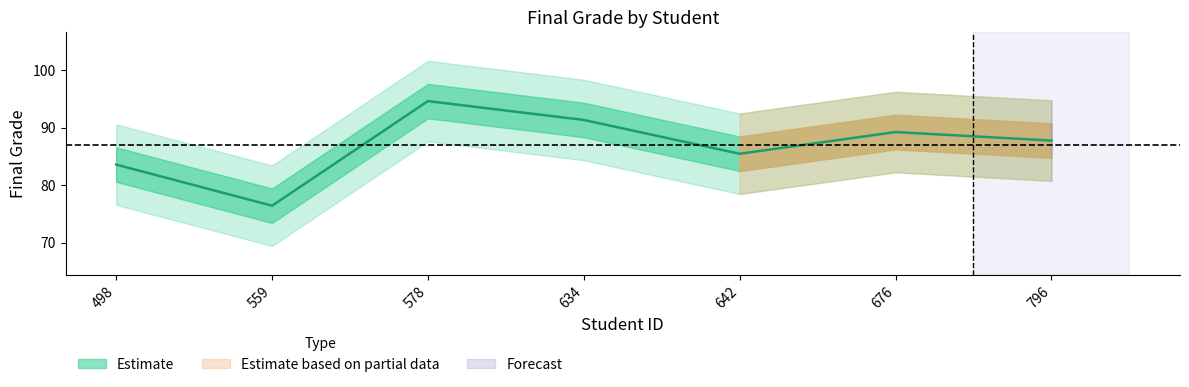

How many values exceed 87?

4